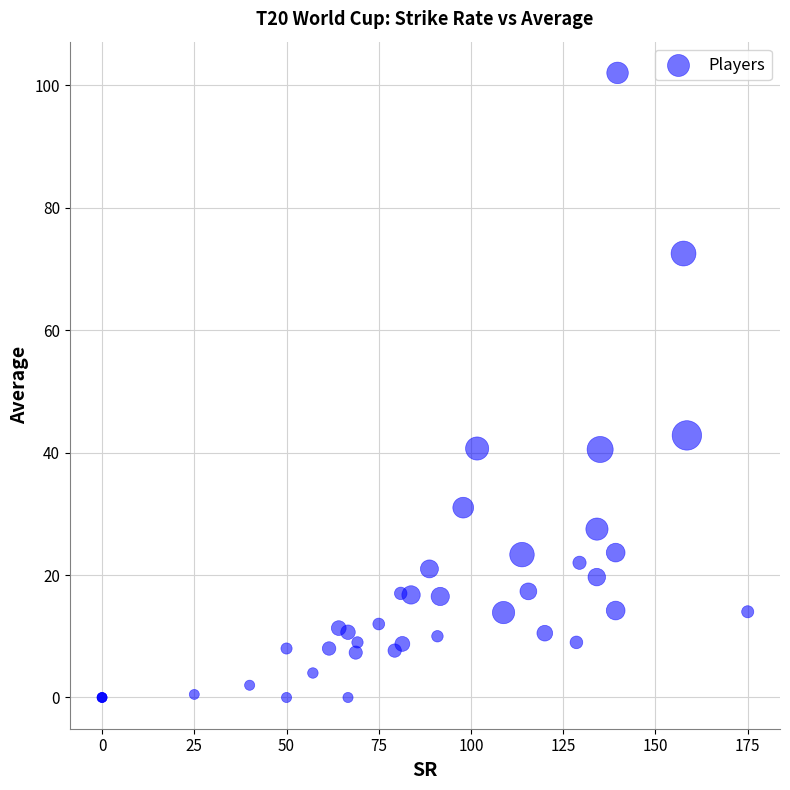

What Y value in the scatter plot is closest to 51?

42.8